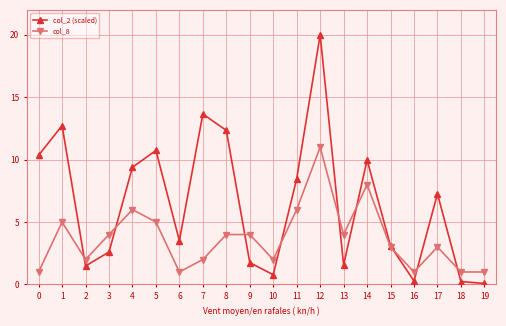

What is the value of the col_2 (scaled) point at the 19th from the left?

0.2